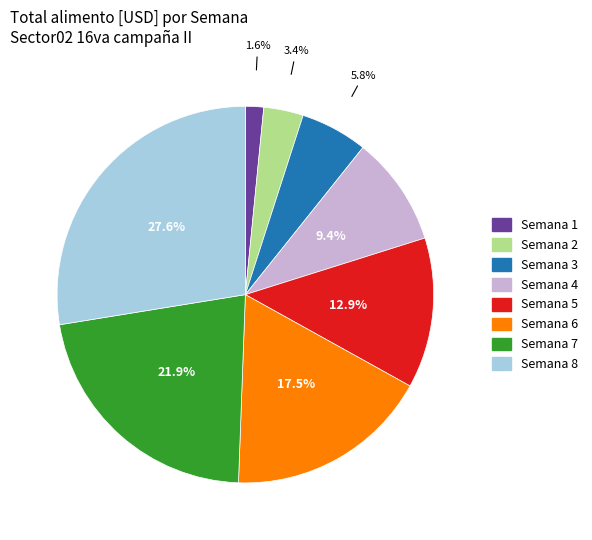

How many slices are in this pie chart?

8